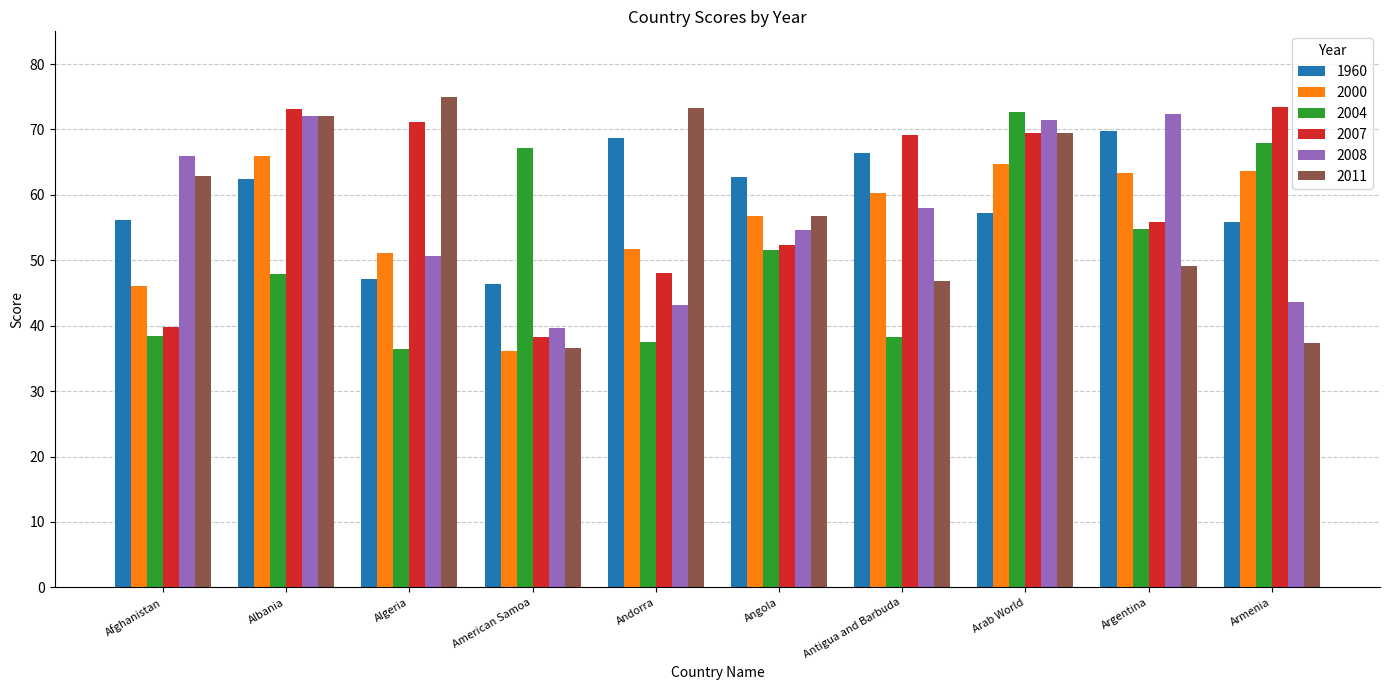

What is the difference between the 2004 values at Arab World and Armenia?

4.7